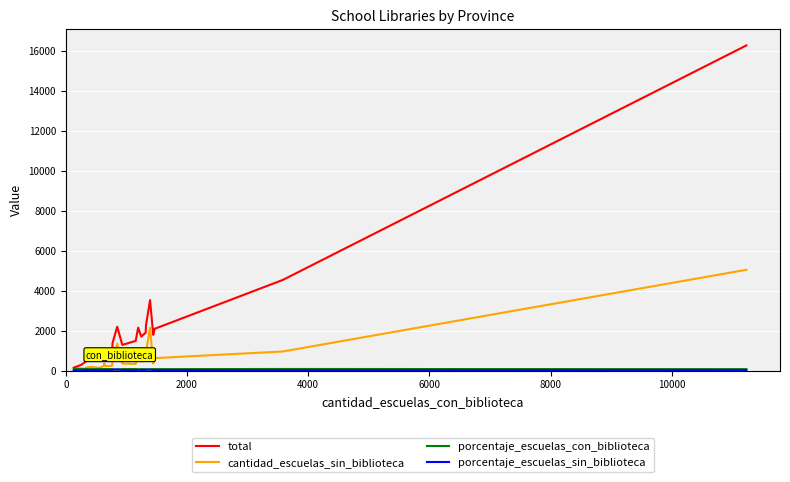

At how many categories does at least one series exceed 4159?

2